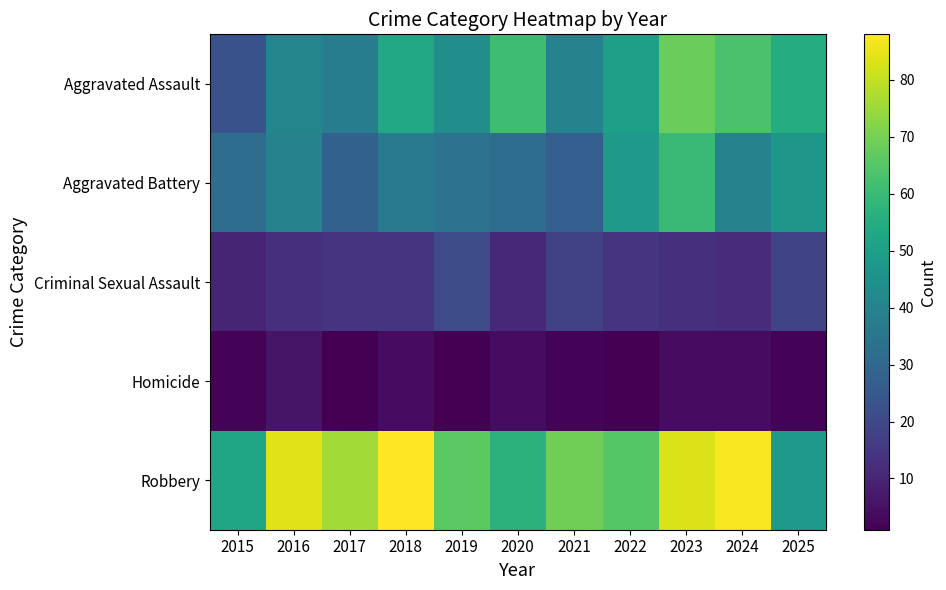

Rank the series at 2022 from highest to lowest value.

Robbery, Aggravated Assault, Aggravated Battery, Criminal Sexual Assault, Homicide